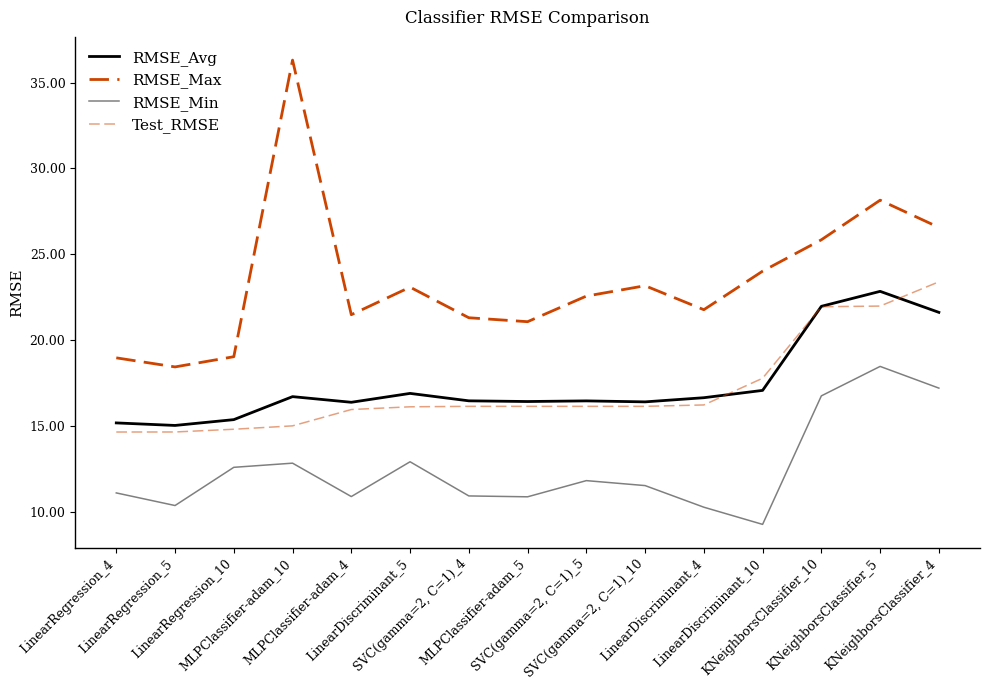

Does the chart display data point markers on the line(s)?

No